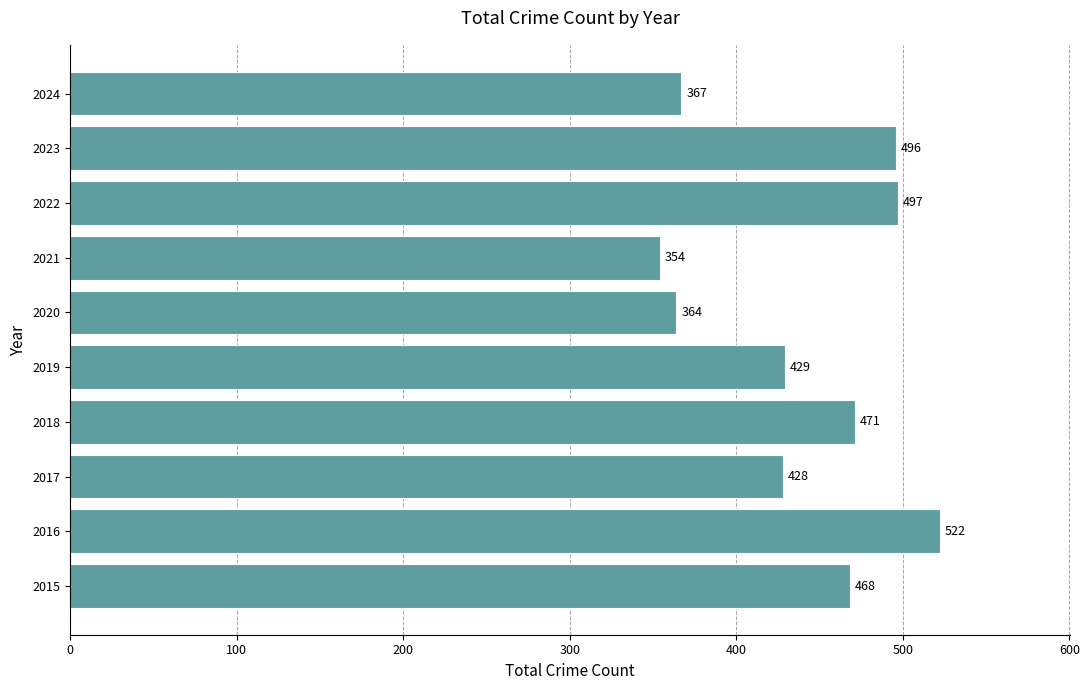

What is the approximate value at 2018?

471